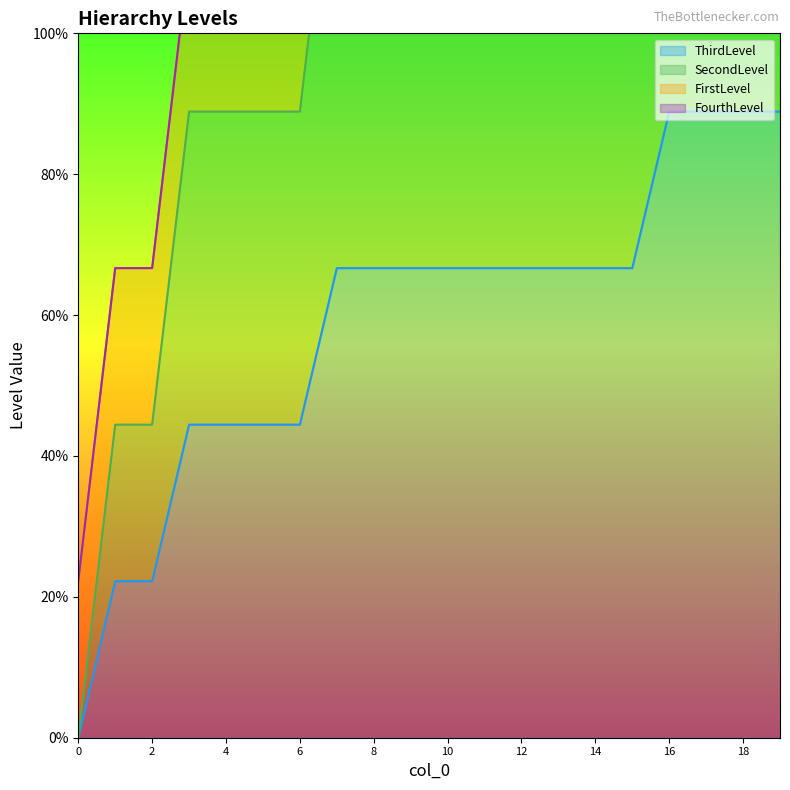

At how many categories does at least one series exceed 3?

17